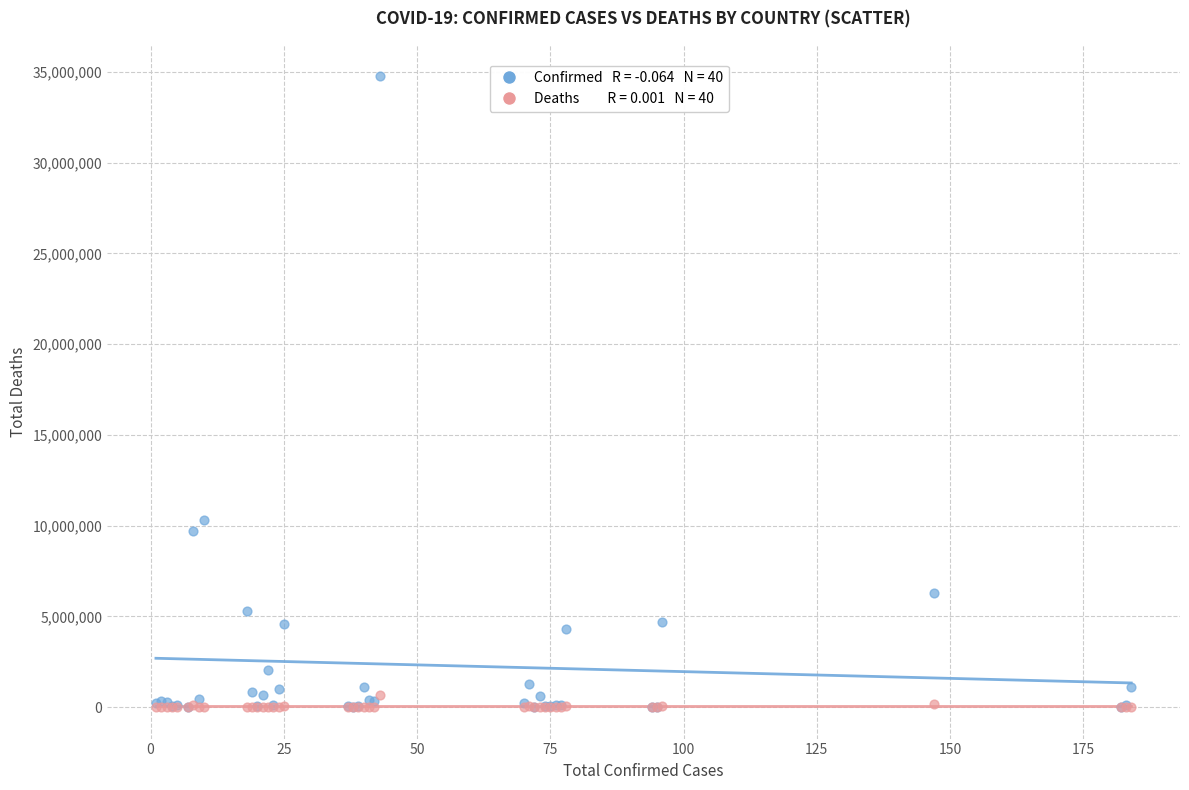

Across all series, what Y value is closest to 17373241?

10309104